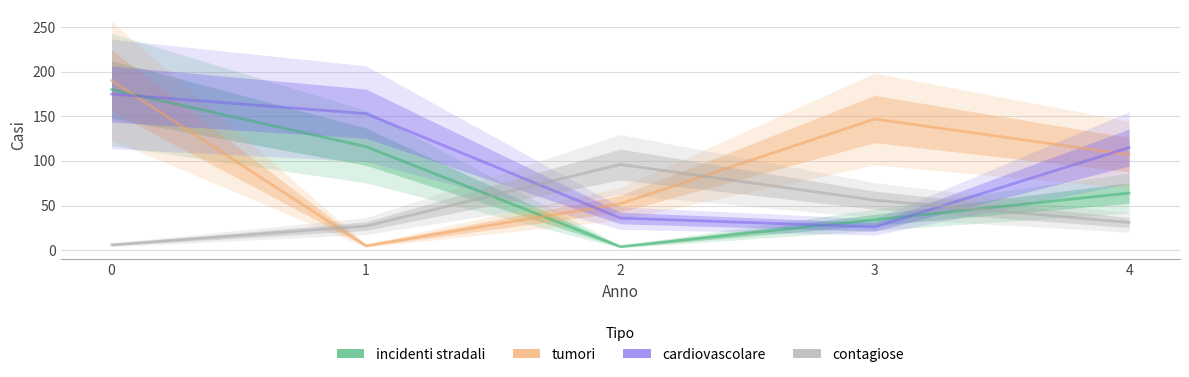

What are all the series names shown in the legend?

incidenti stradali, tumori, cardiovascolare, contagiose